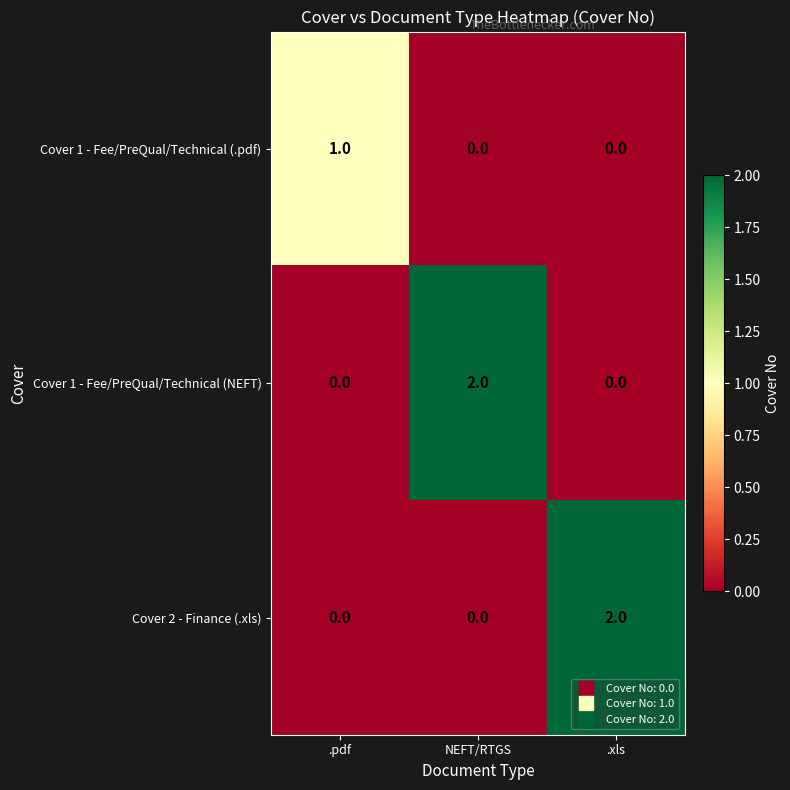

The Cover 2 - Finance (.xls) series shows 0 at .pdf. True or false?

True